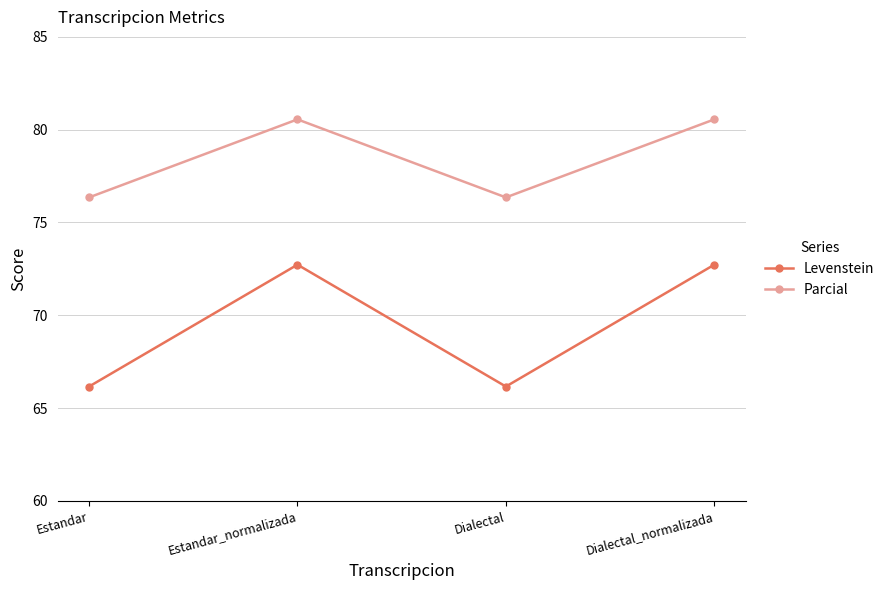

True or false: Levenstein and Parcial intersect in this chart.

False